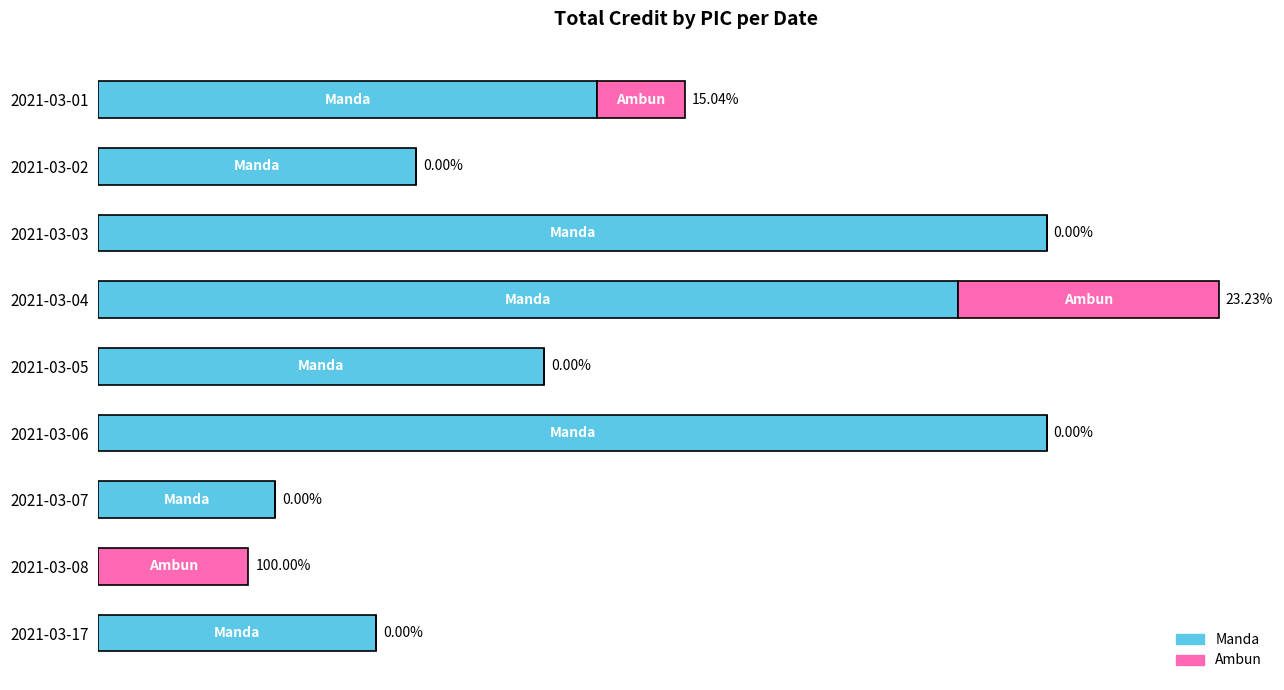

At which category is the sum across all series the highest?

2021-03-04